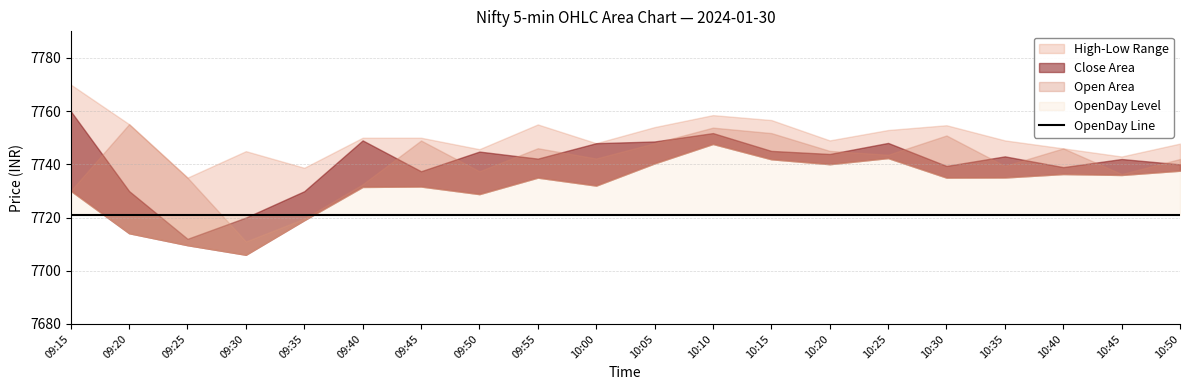

What is the label of the 10th point from the left?

10:00